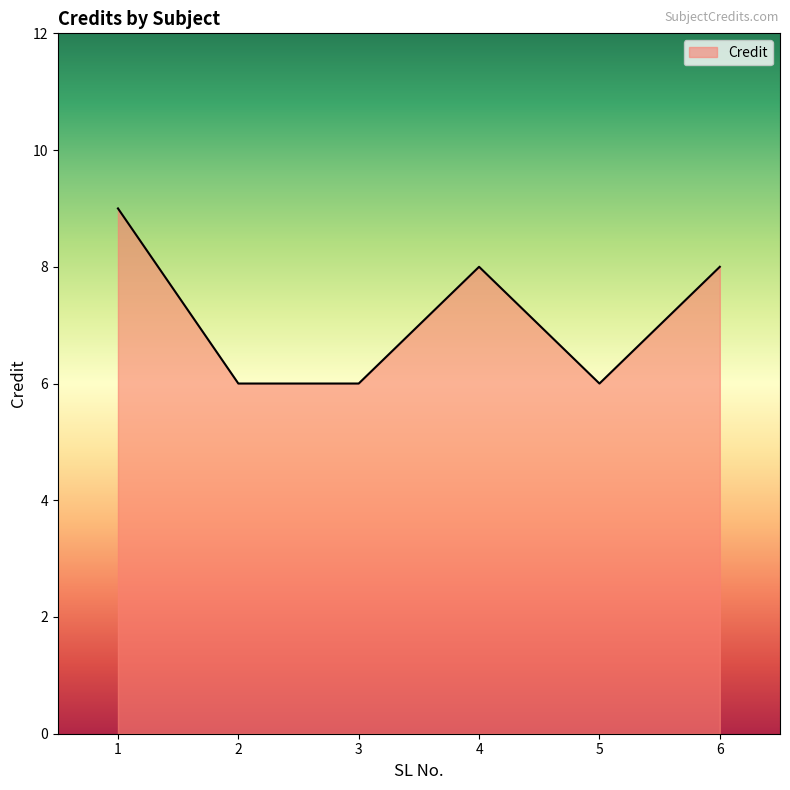

What is the maximum value shown in the chart?

9